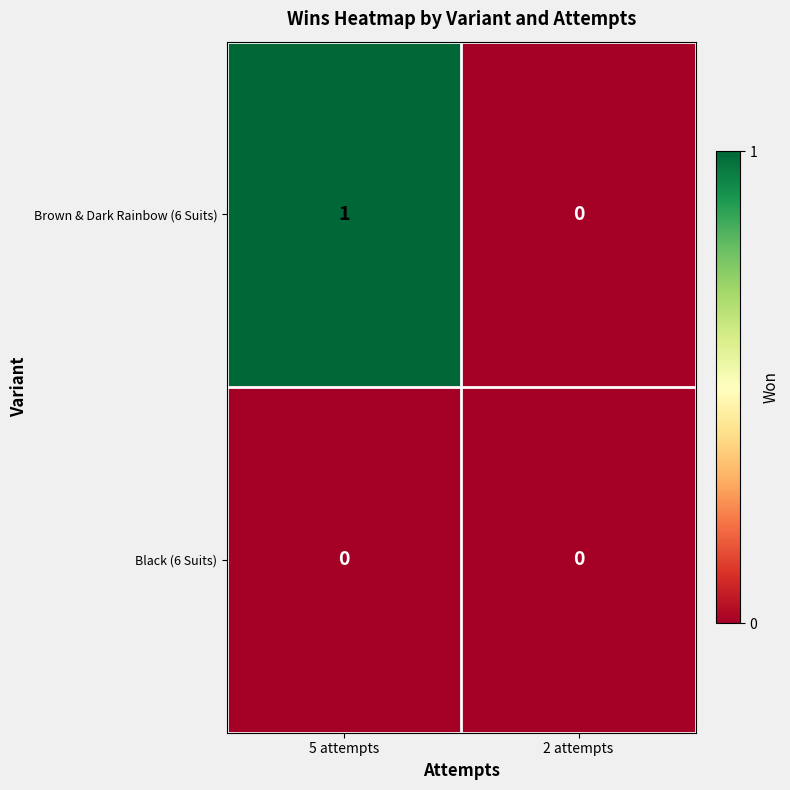

The value of Black (6 Suits) at 5 attempts is 0. True or false?

True